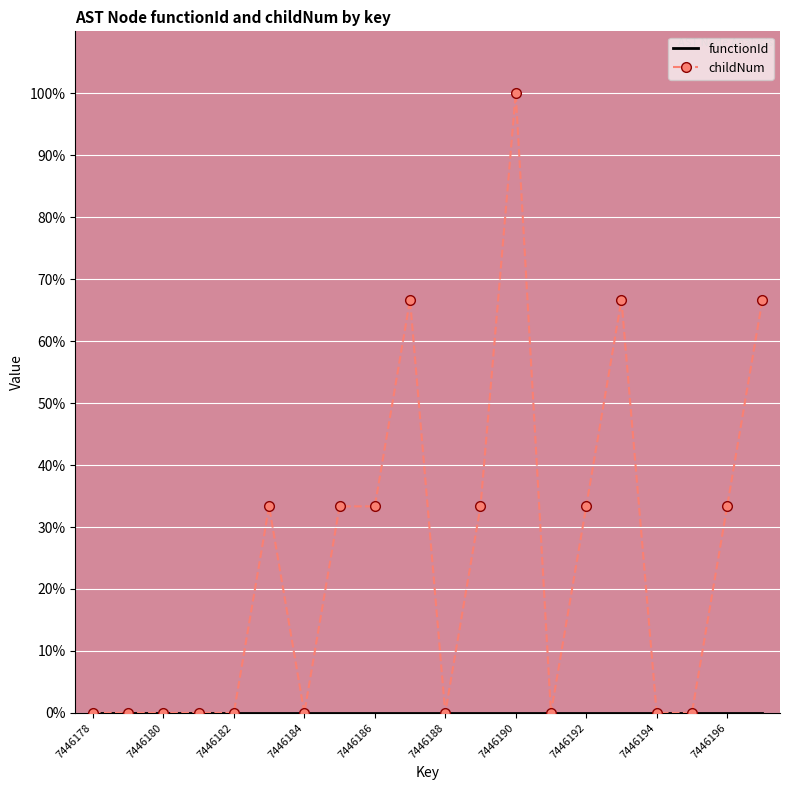

Which series has the largest total across all categories?

childNum